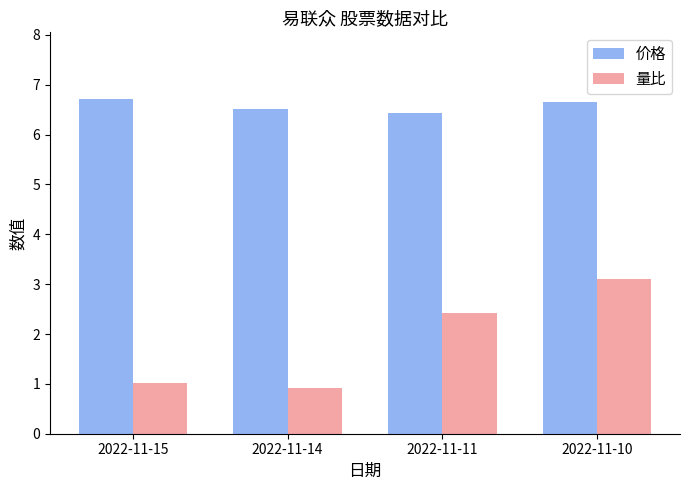

Is it true that 量比 equals 0.9 at 2022-11-14?

True